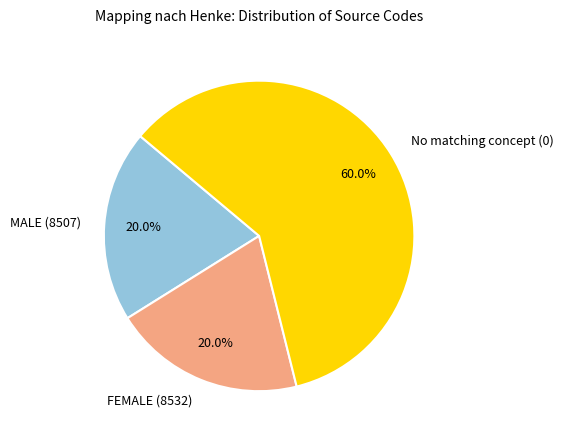

Which slice is the largest?

No matching concept (0)